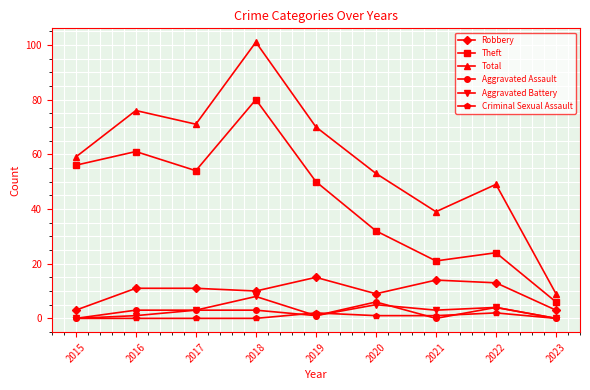

What is the difference between the maximum and minimum values in the Aggravated Assault series?

6